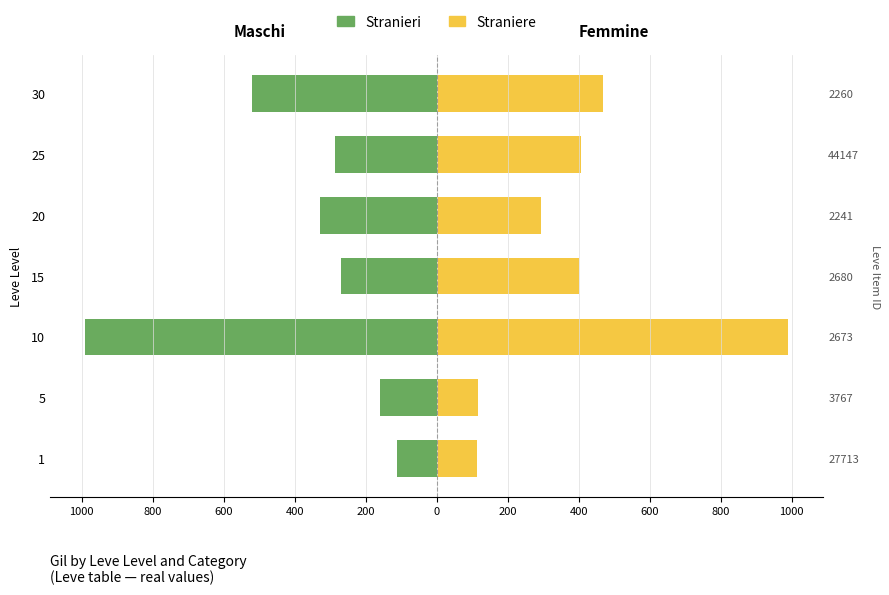

List the series in order of their overall mean, lowest first.

Stranieri, Straniere